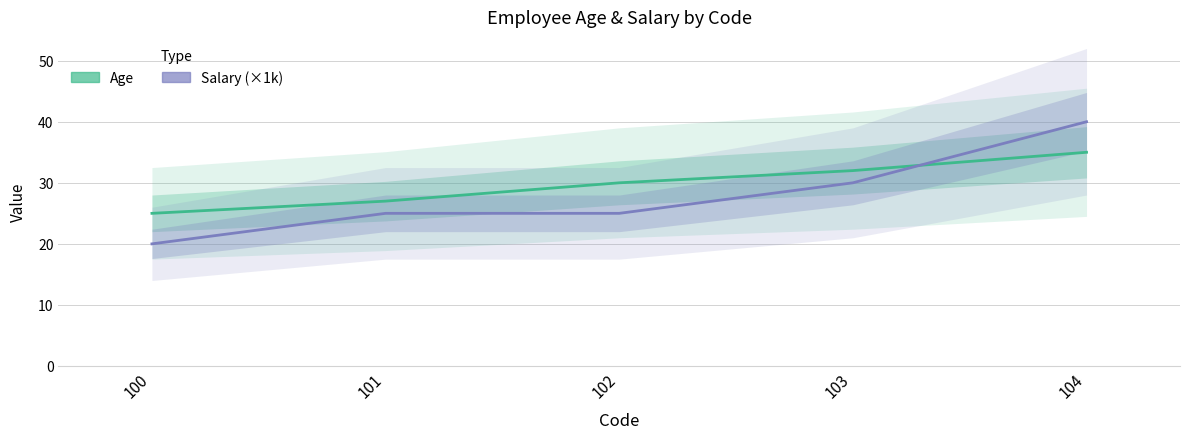

What is the difference between the highest and lowest values at 100?

5